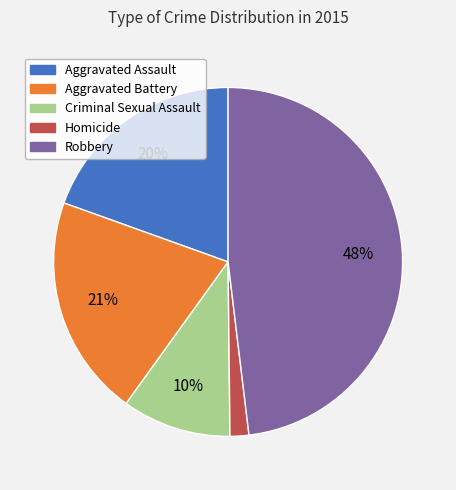

Approximately how many times larger is the value at Robbery compared to Aggravated Battery?

2.3